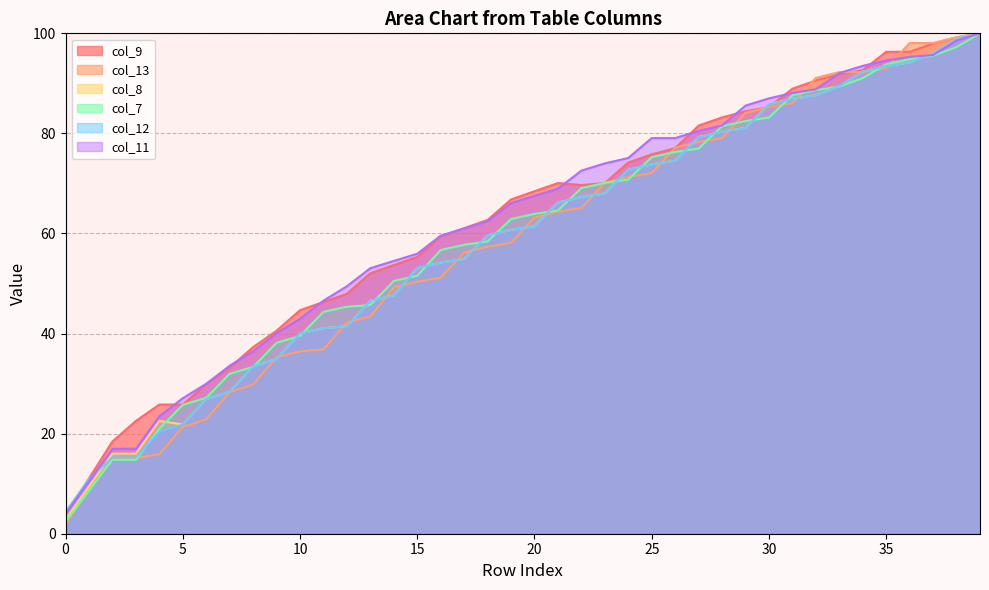

At which category is the sum across all series the highest?

39